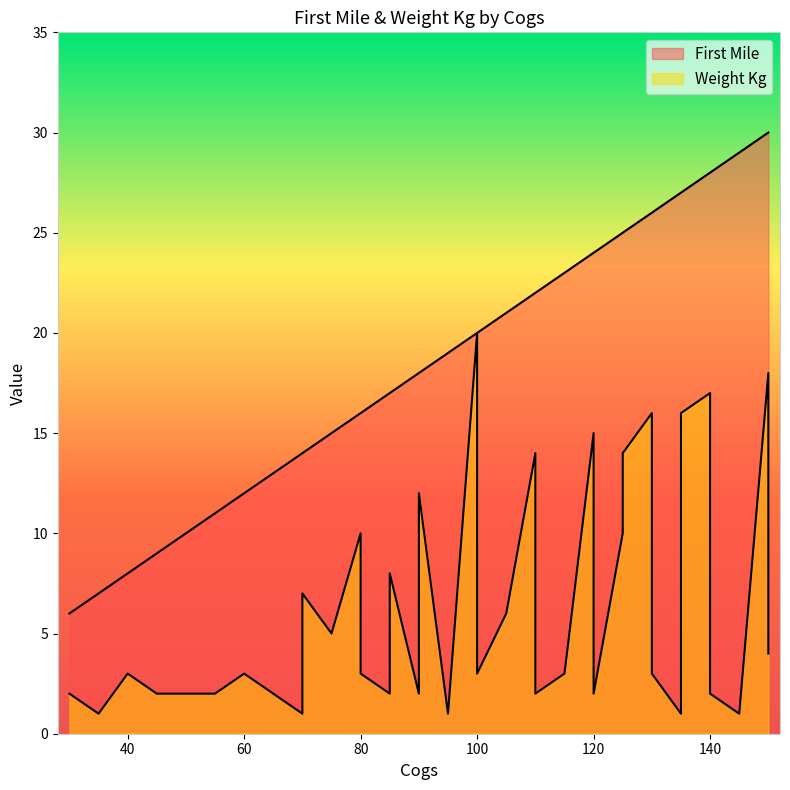

Which series changed the most between 55 and 125?

First Mile